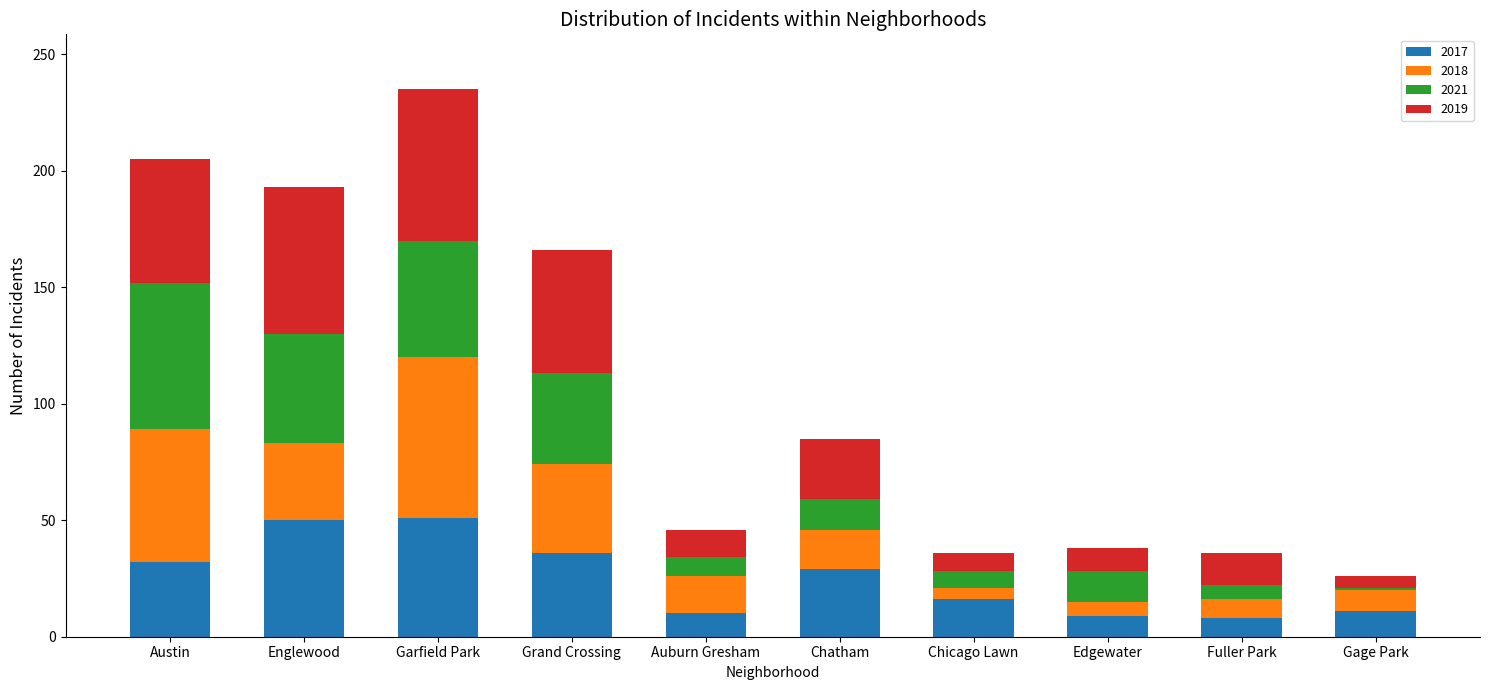

Are the bars horizontal?

No